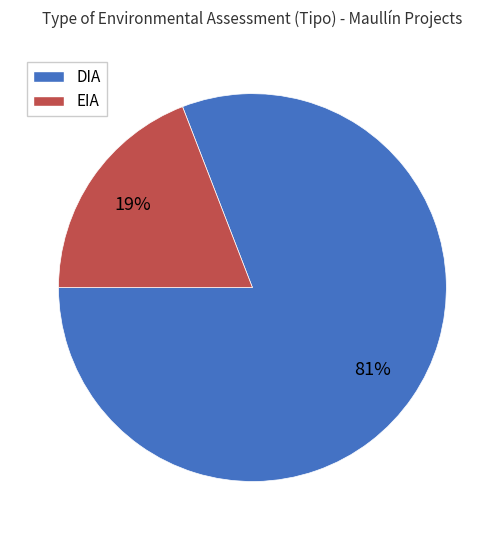

Combined, do EIA and DIA account for over 50%?

Yes